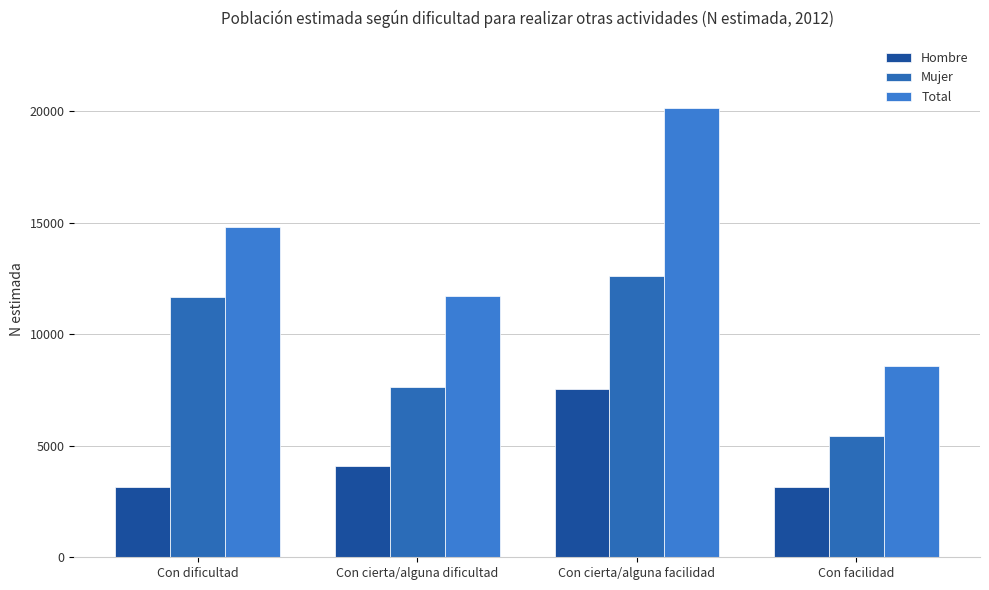

What is the smallest value displayed?

3138